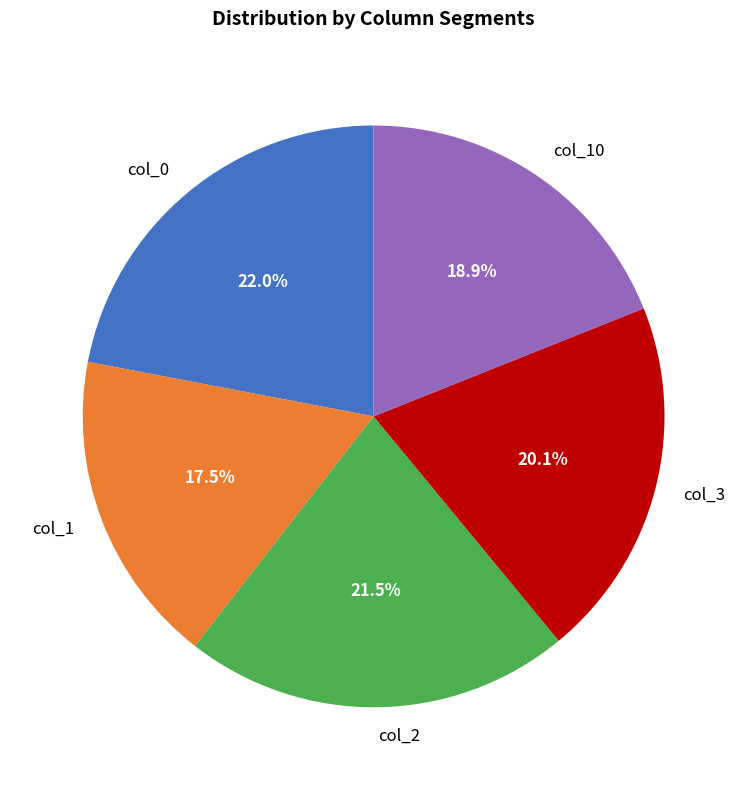

How many segments does this pie chart have?

5